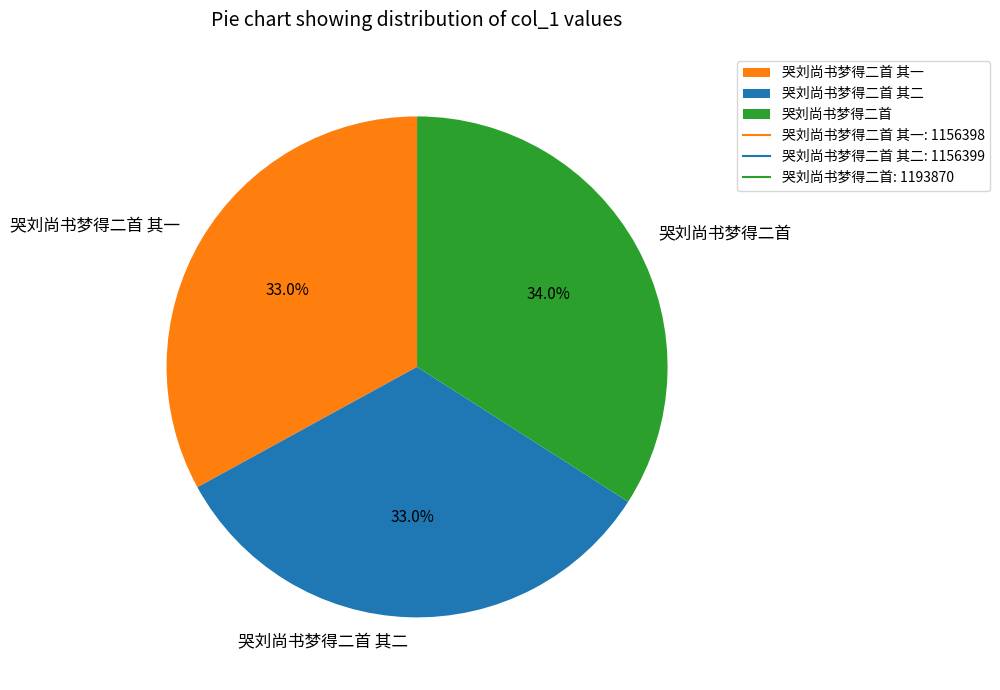

Does any single category account for the majority?

No